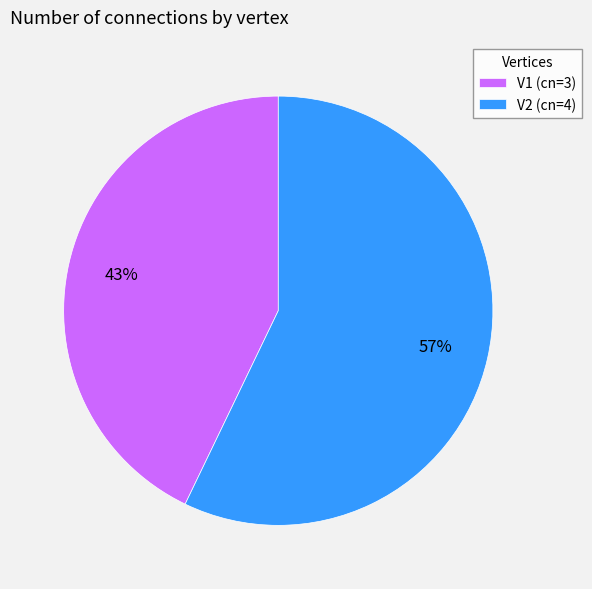

To the nearest percent, what portion does V2 represent?

57%